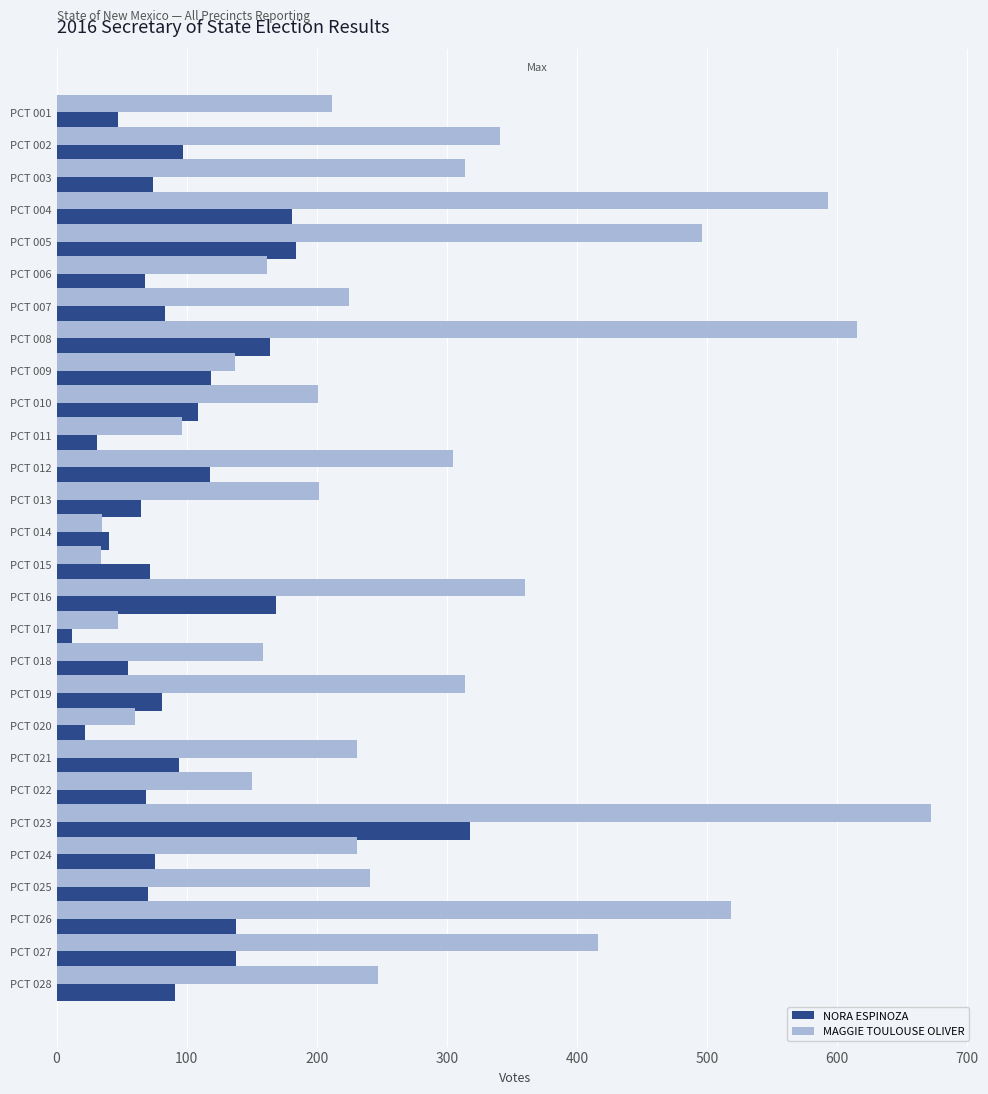

Which series has the largest total across all categories?

MAGGIE TOULOUSE OLIVER